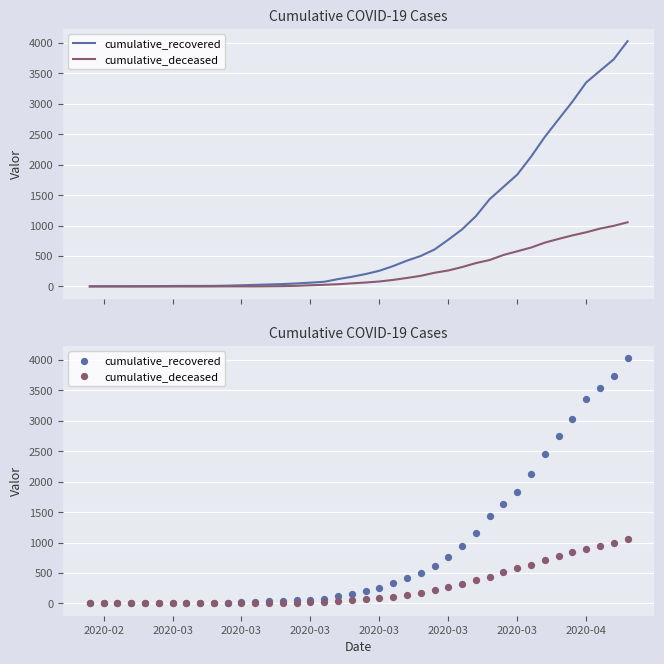

Is the value of cumulative_recovered at 2020-03 greater than the value of cumulative_deceased at 2020-03?

Yes